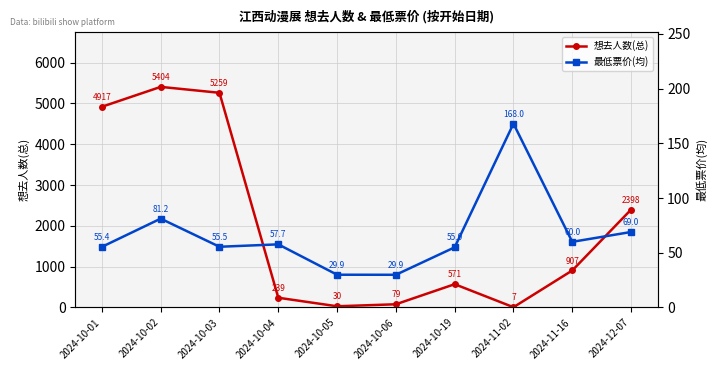

How many lines are shown in the chart?

2